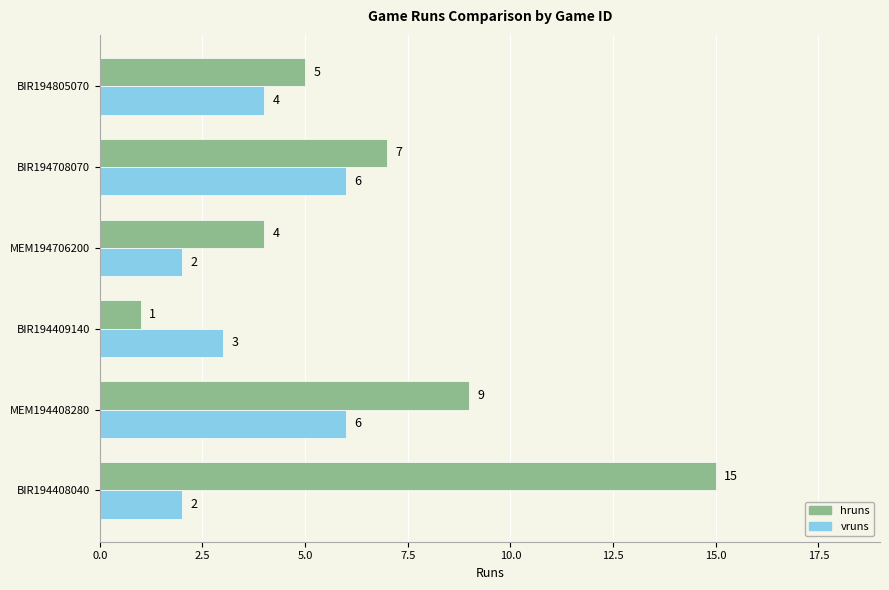

What is the difference between the second highest and minimum values in the vruns series?

4